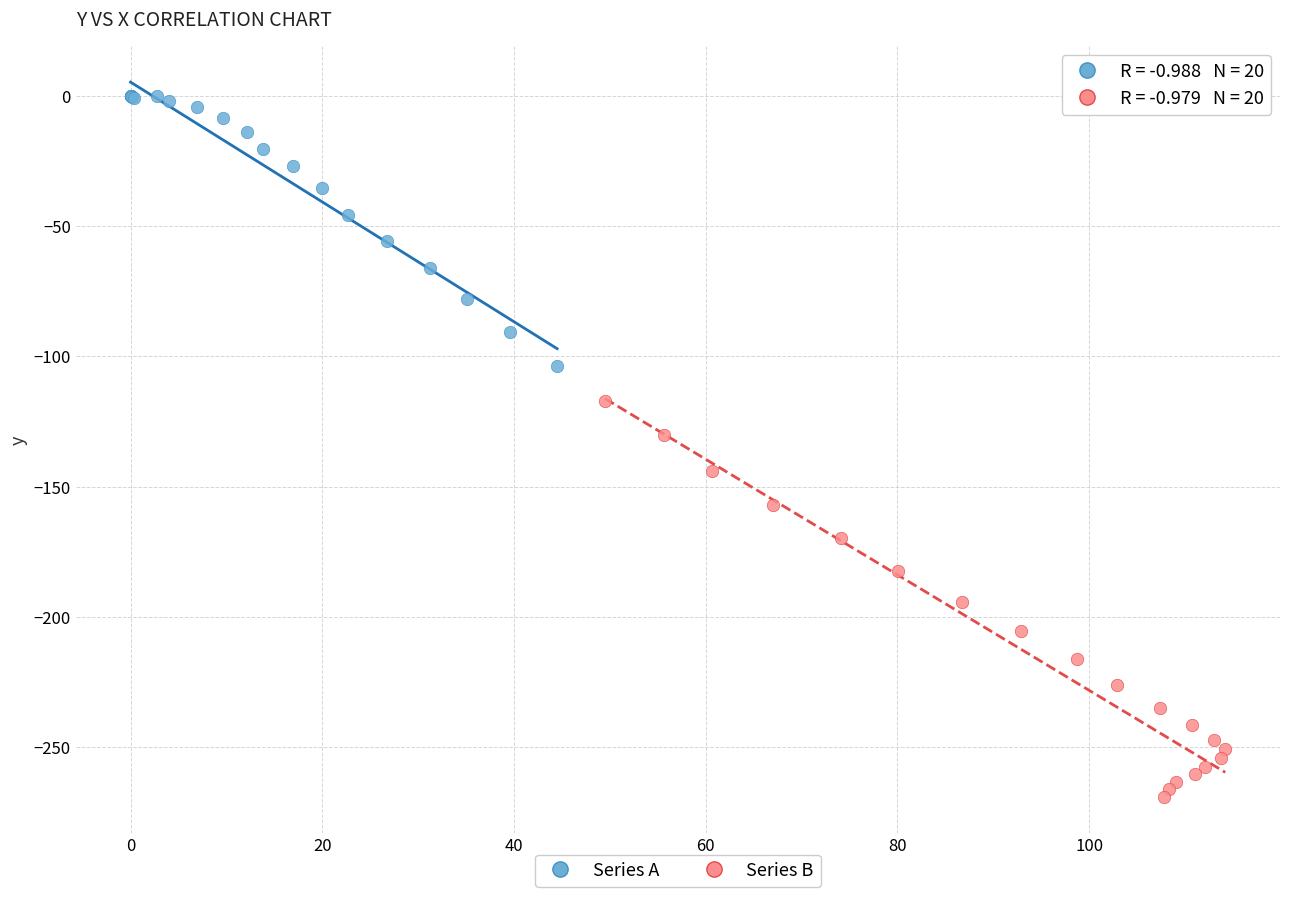

Which series reaches the minimum Y coordinate?

Series B